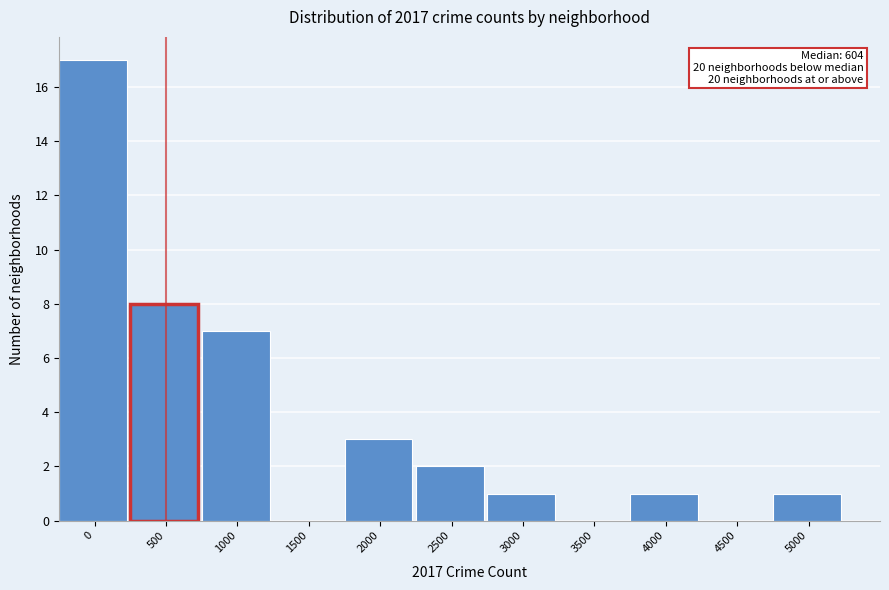

Reading left to right, what are all the values shown in this chart?

0=17	500=8	1000=7	1500=0	2000=3	2500=2	3000=1	3500=0	4000=1	4500=0	5000=1